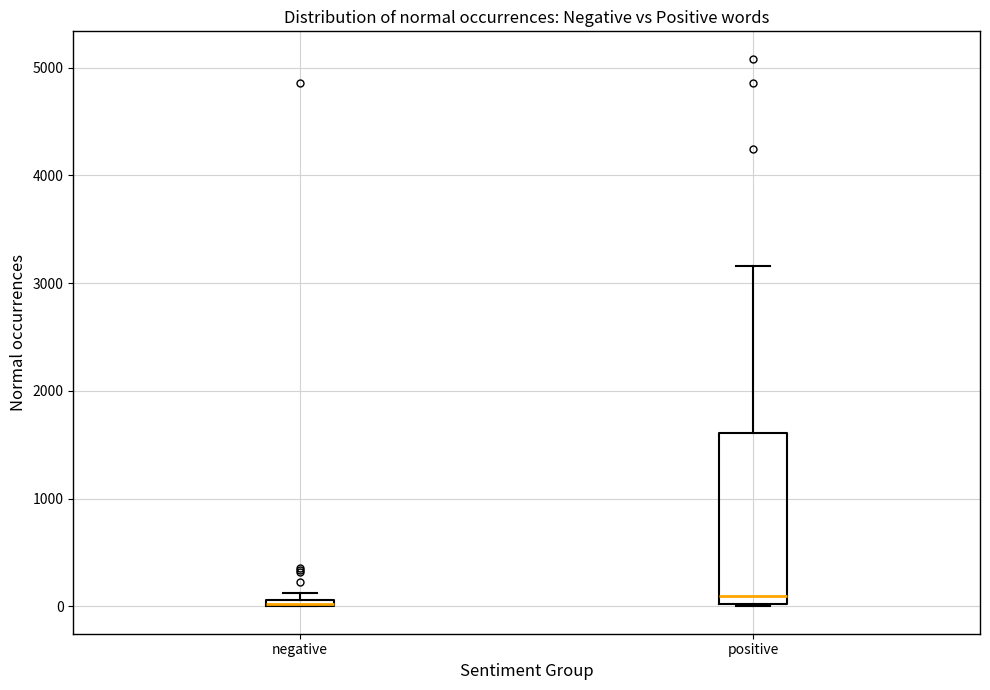

Comparing the boxes themselves (not the whiskers), which one is the tallest?

positive